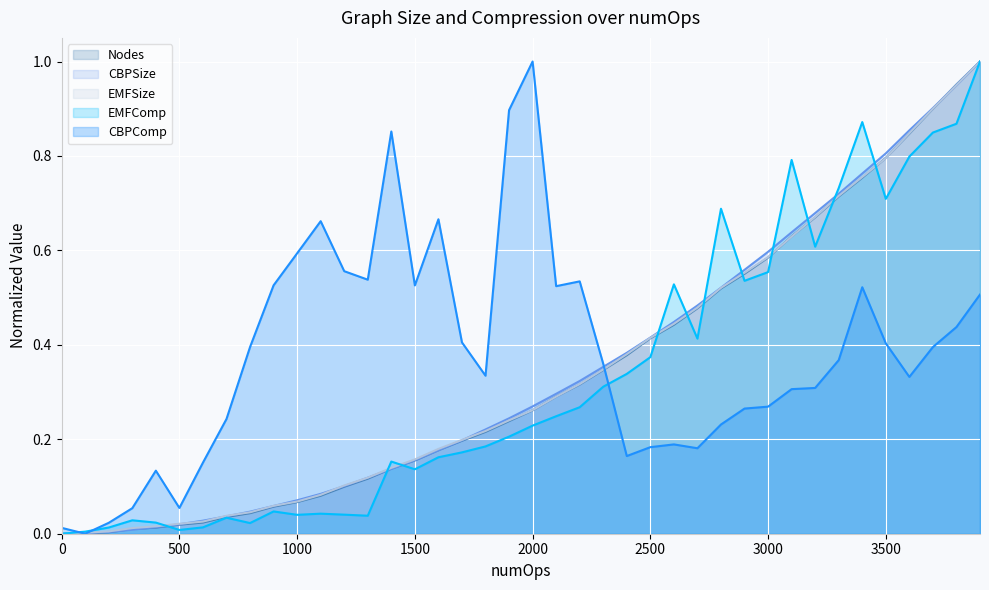

How many interior local valleys does the Nodes series have?

1